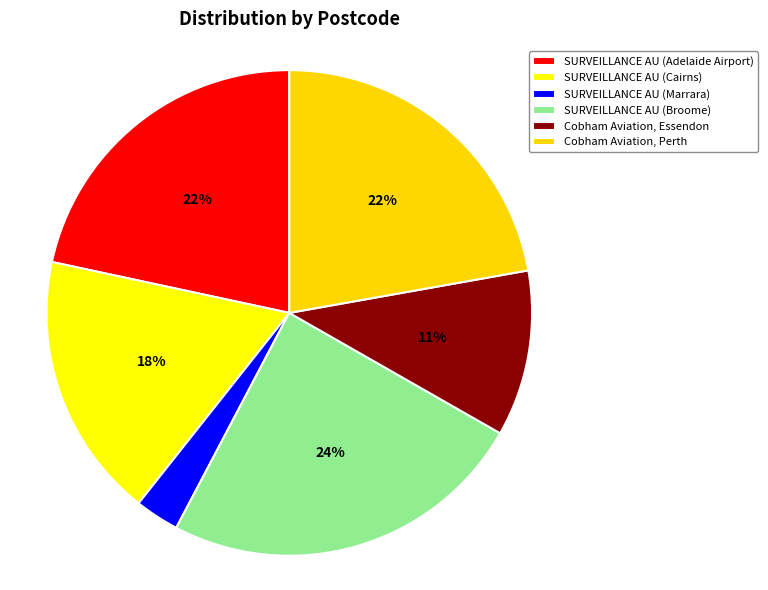

To the nearest percent, what is the difference between the largest and smallest slice percentages?

21%